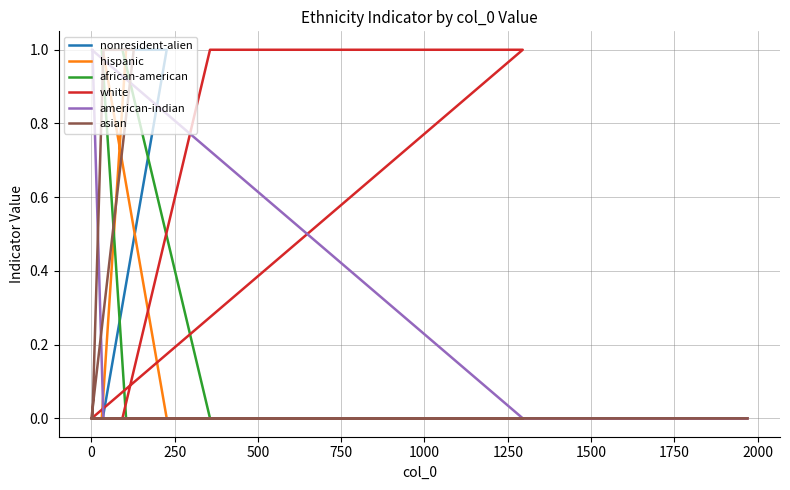

List the series in order of their peak value, highest first.

nonresident-alien, hispanic, african-american, white, american-indian, asian